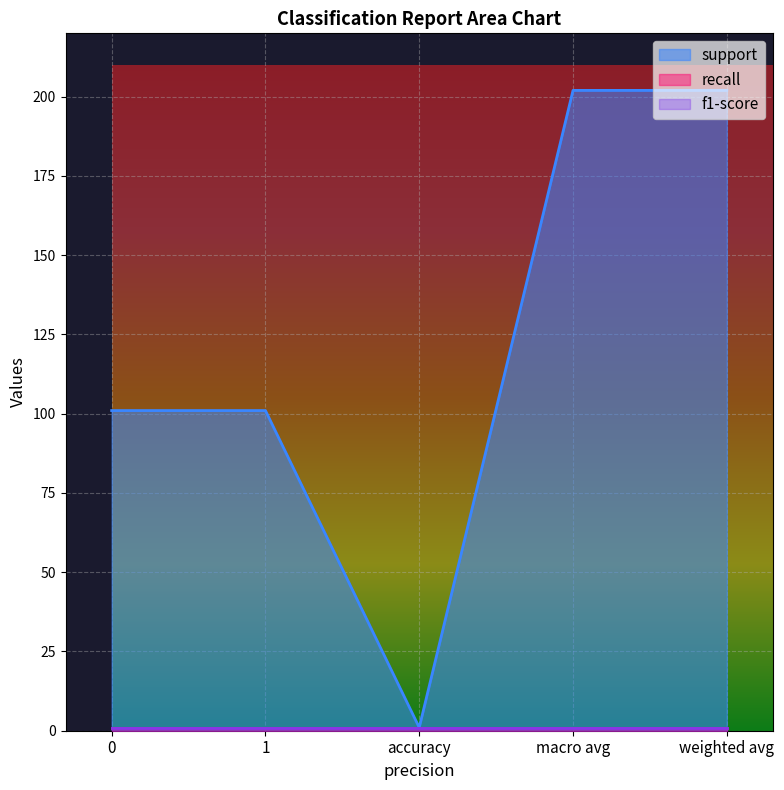

True or false: support and recall cross at least once.

False